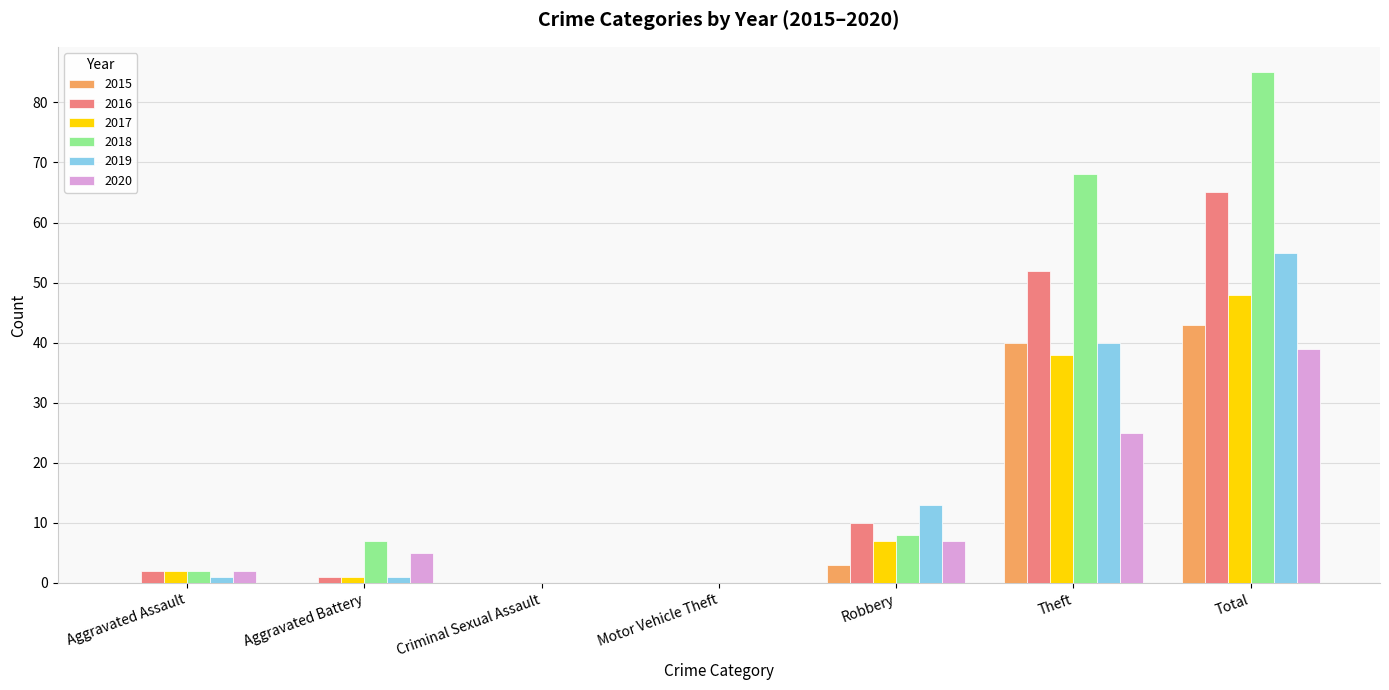

What is the highest value of the 2018 series?

85